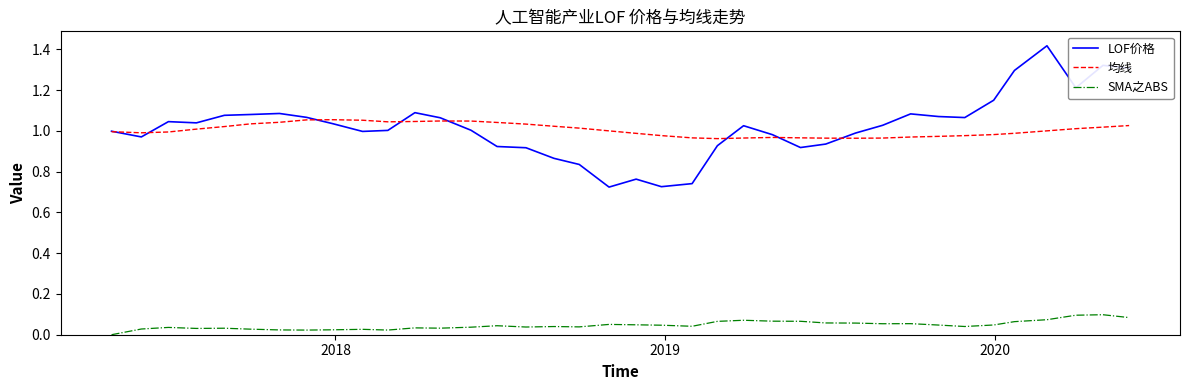

Which series has the largest range (max minus min)?

LOF价格